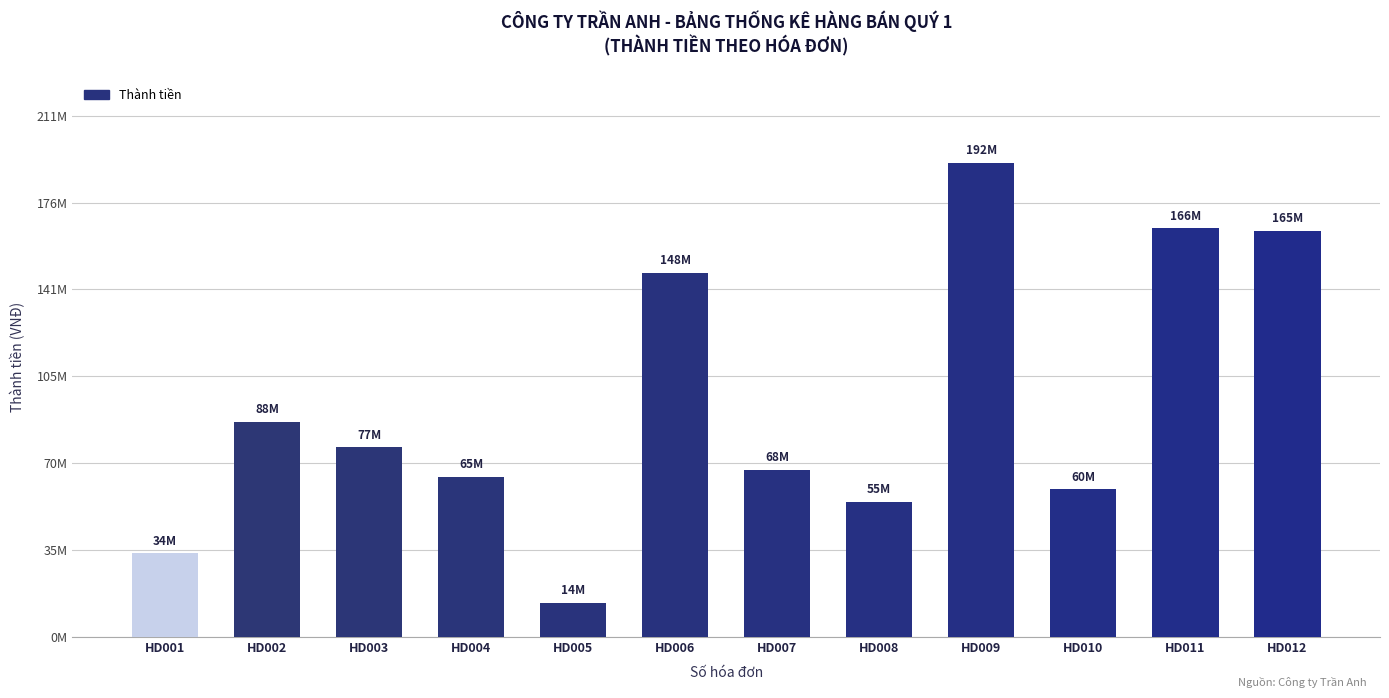

What is the value of the 7th bar from the left?

68000000